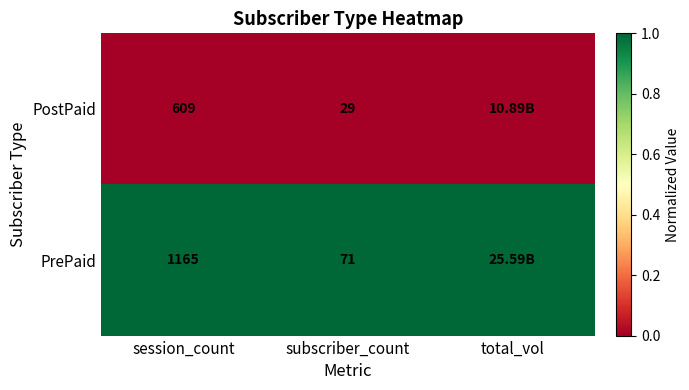

At which category does the chart reach its peak across all series?

session_count